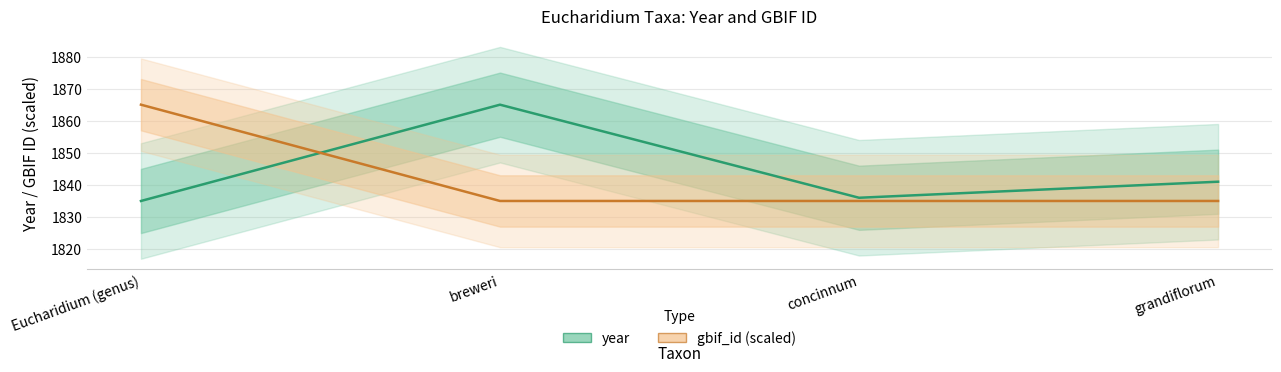

The value of year at Eucharidium (genus) is 2948.5. True or false?

False